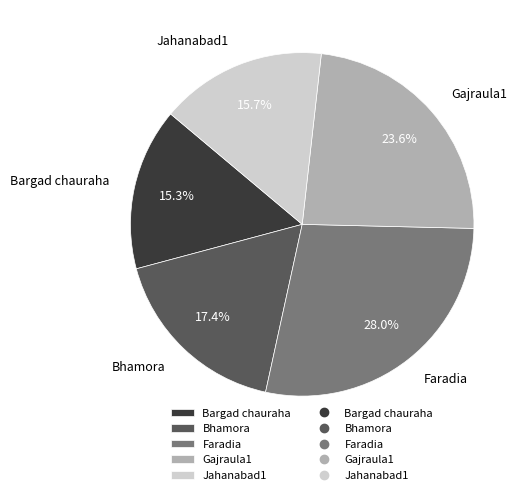

Which slice is the largest?

Faradia